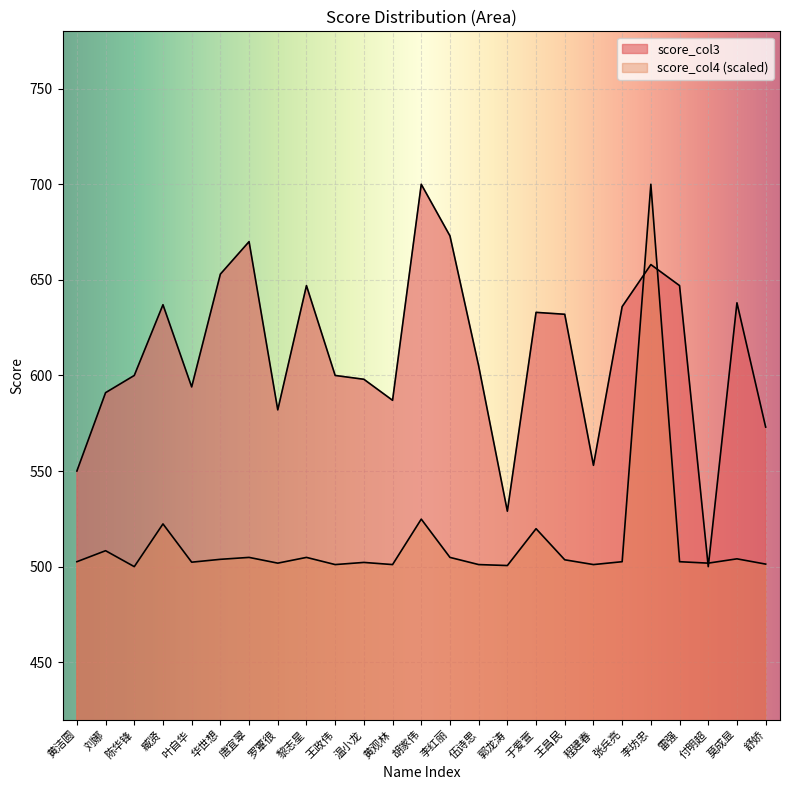

At which category does the chart reach its peak across all series?

胡家伟